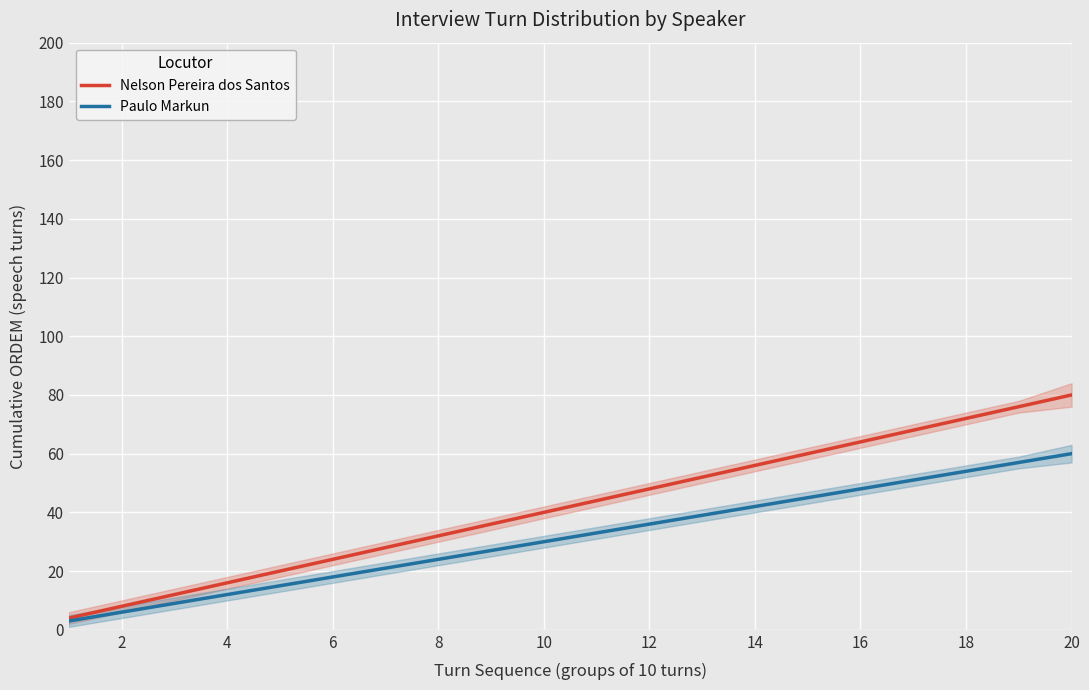

How many data points in Nelson Pereira dos Santos are above 44?

9